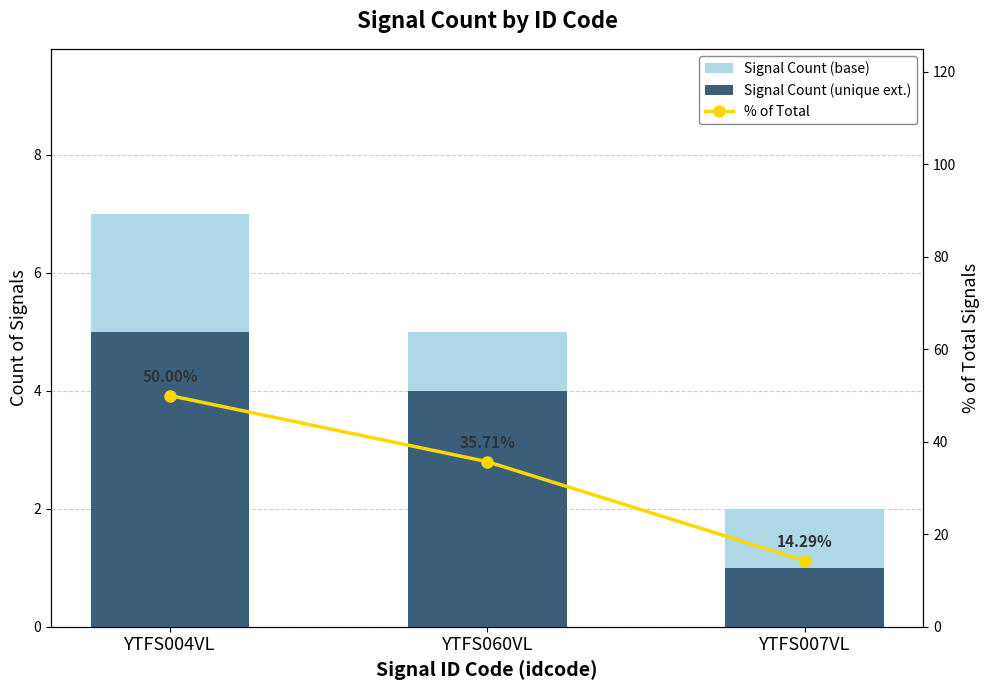

At how many categories does at least one series exceed 42?

1